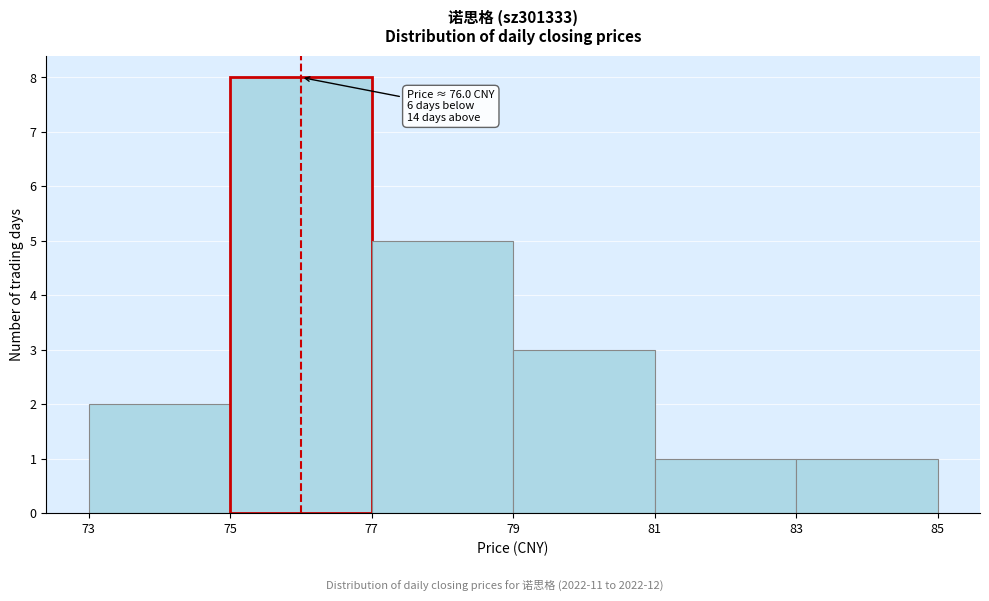

Over which range of the x-axis is the bar tallest?

75 to 77